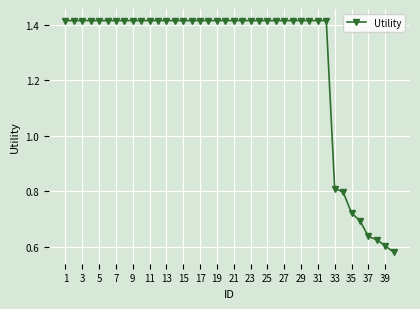

How many values are between 1 and 2?

32